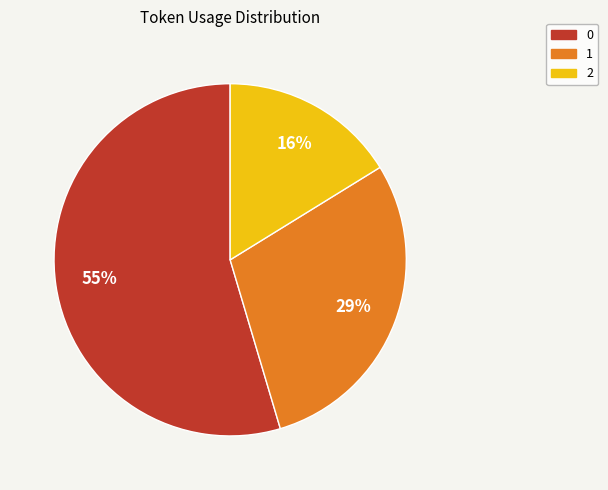

Is there any slice that represents more than half of the pie?

Yes